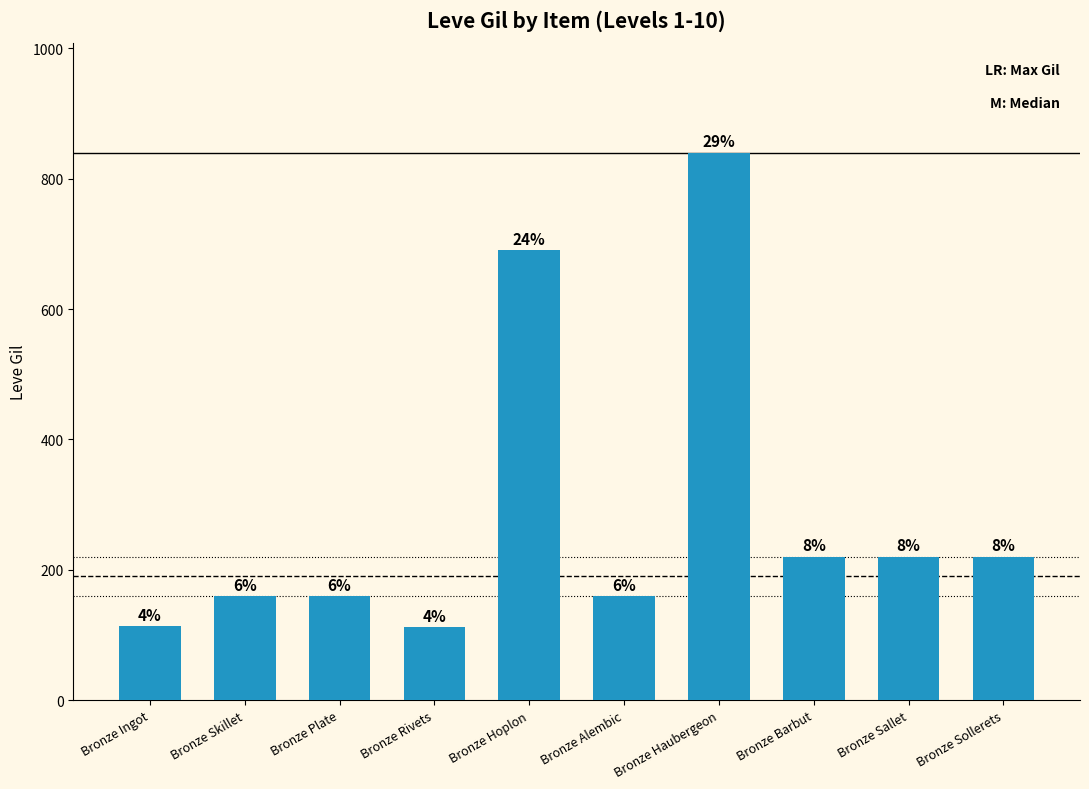

What is the difference between the second highest and minimum values?

578